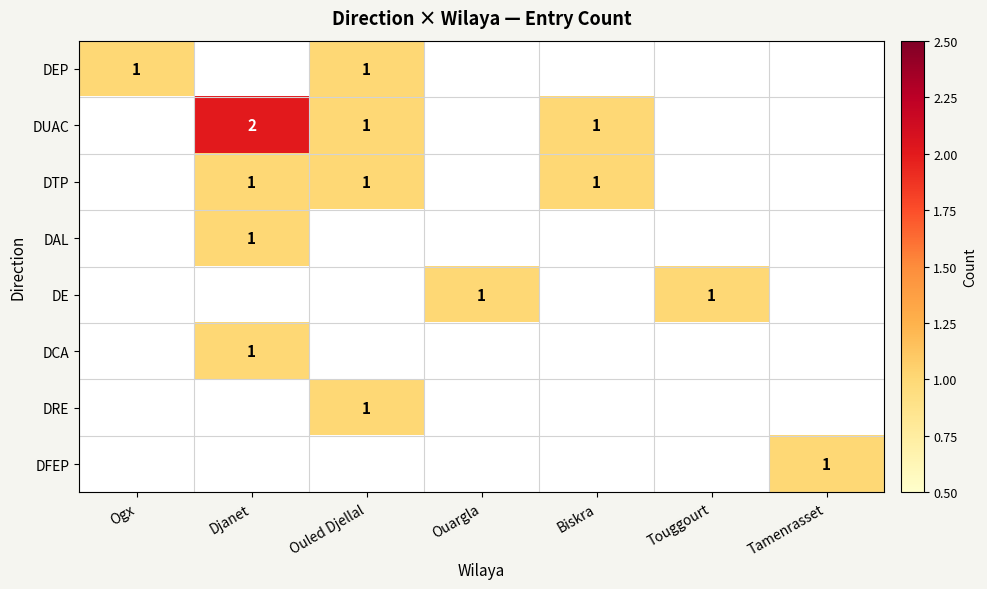

What is the difference between the highest and lowest values at Djanet?

2